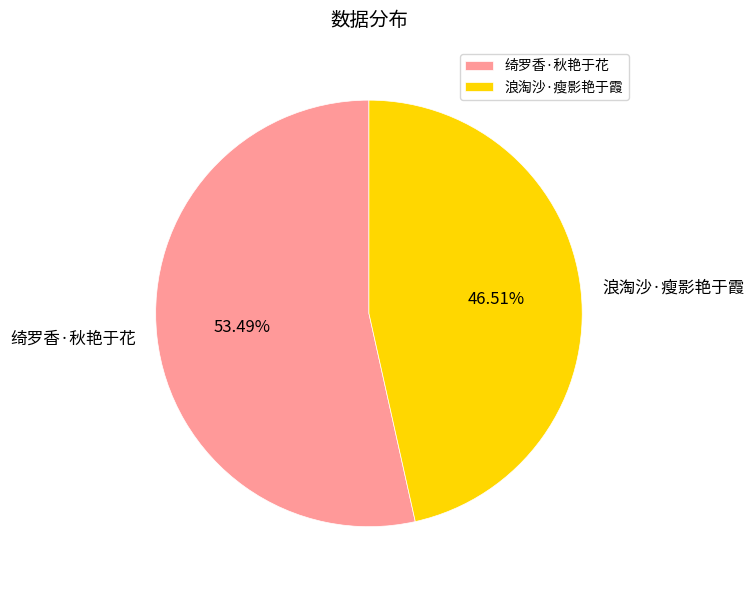

To the nearest percent, what is the difference between the 浪淘沙·瘦影艳于霞 and 绮罗香·秋艳于花 slice percentages?

7%